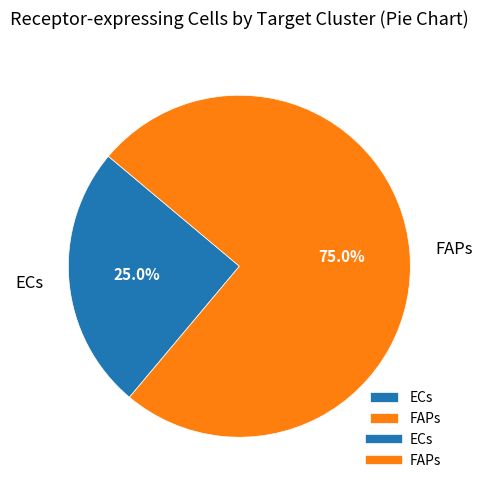

Which category has the biggest portion of the pie?

FAPs